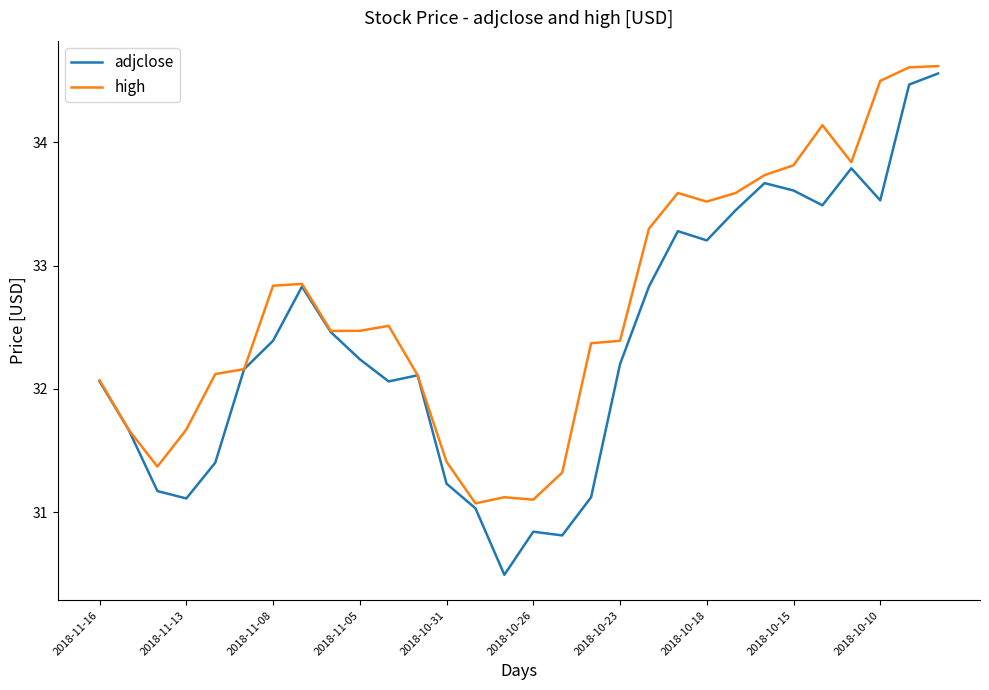

In adjclose, how many points are lower than both neighbors (excluding endpoints)?

7